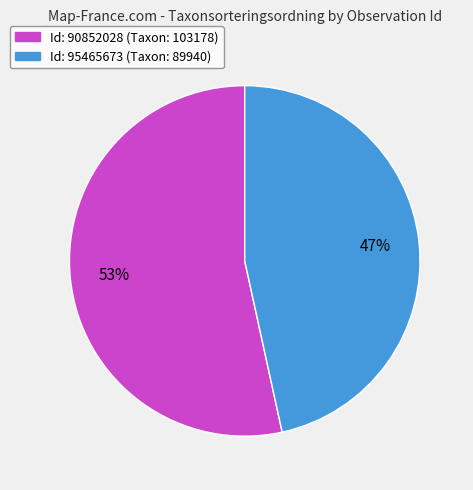

Does any single category account for the majority?

Yes